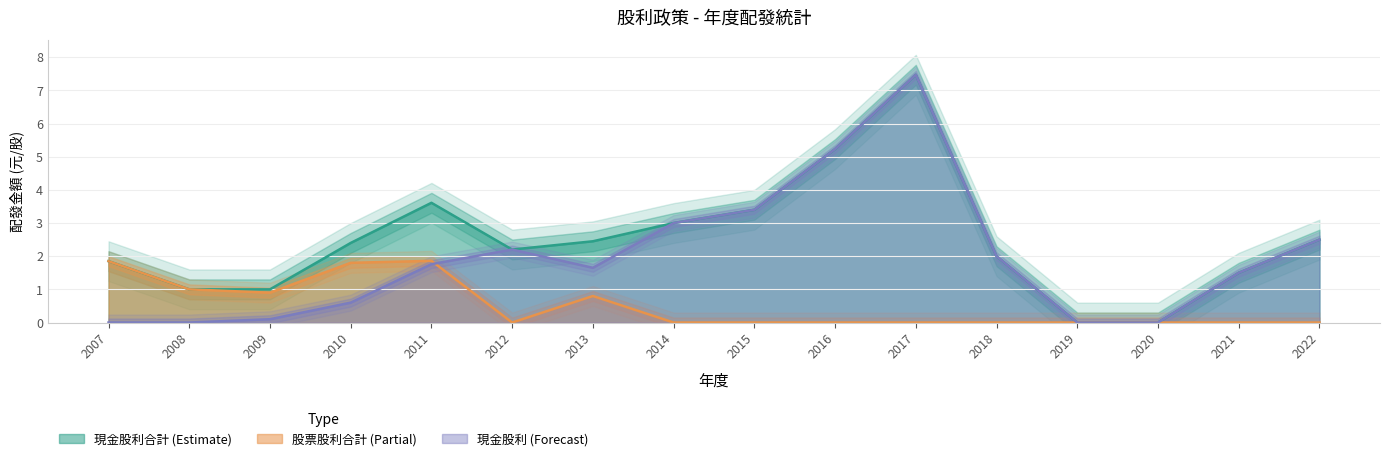

Which category has the highest value in the 現金股利合計 series?

2017